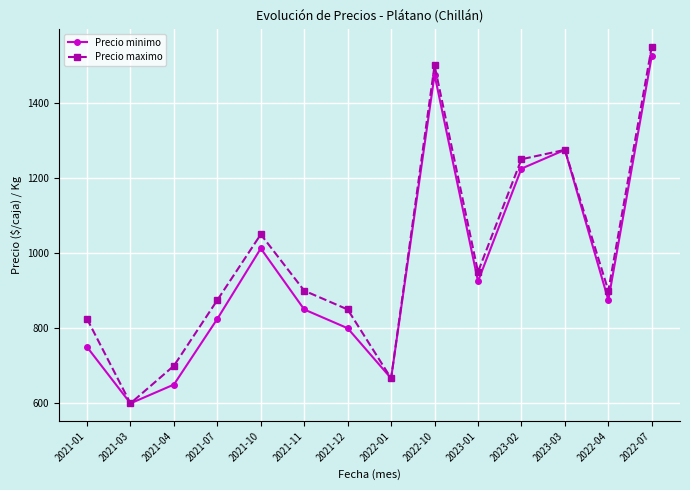

How many distinct data groups are displayed?

2